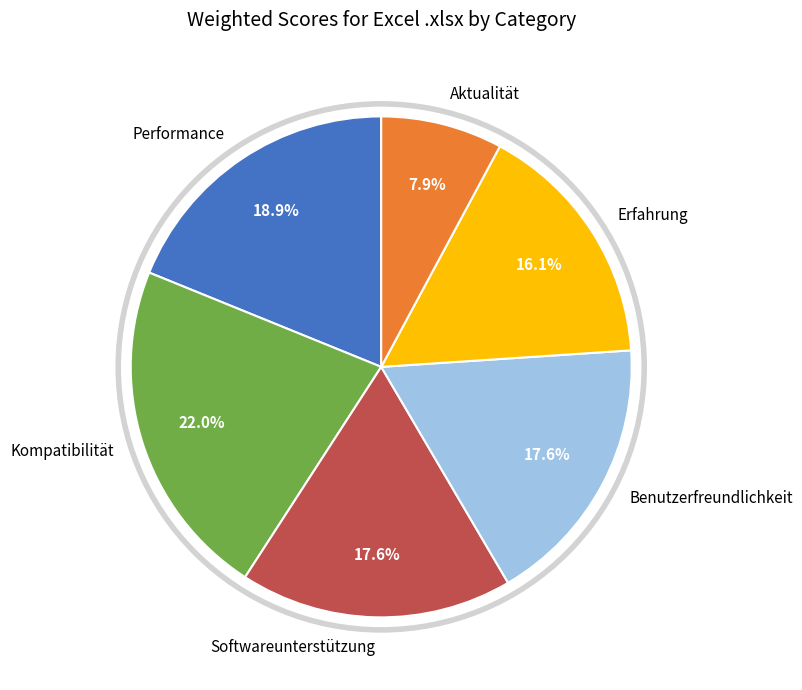

To the nearest percent, what is the combined percentage of Kompatibilität and Aktualität?

30%